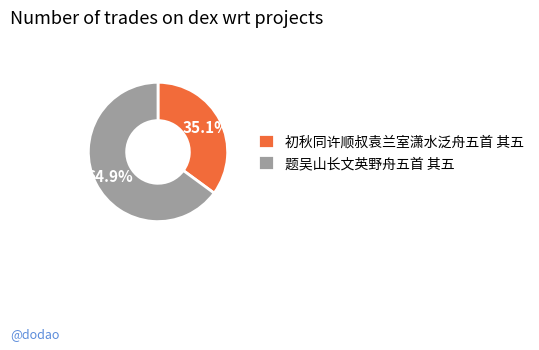

The 初秋同许顺叔袁兰室潇水泛舟五首 其五 slice represents 46% of the pie. True or false?

False